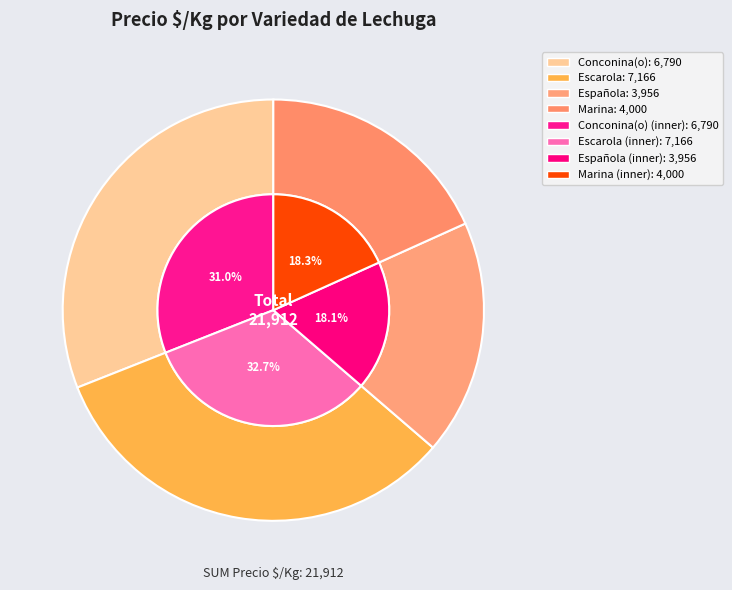

Does any single category account for the majority?

No